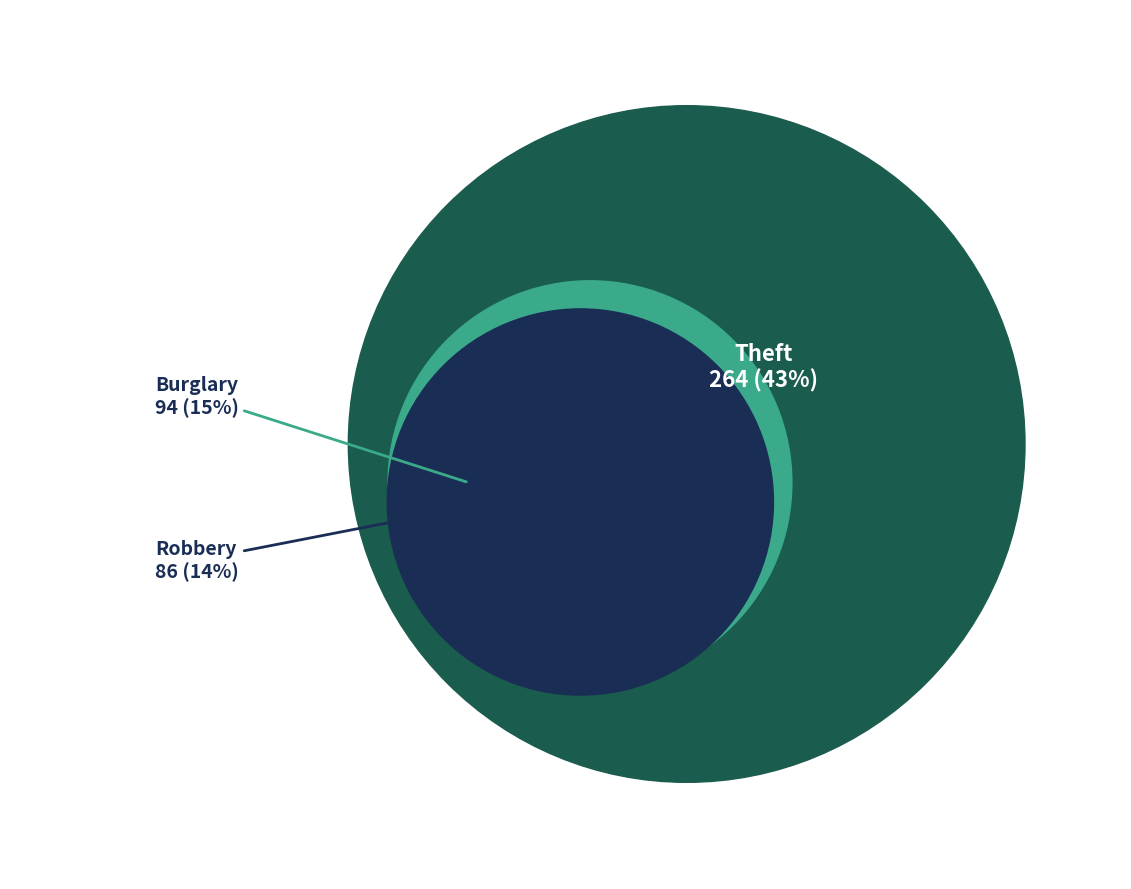

To the nearest percent, what portion does Burglary represent?

15%